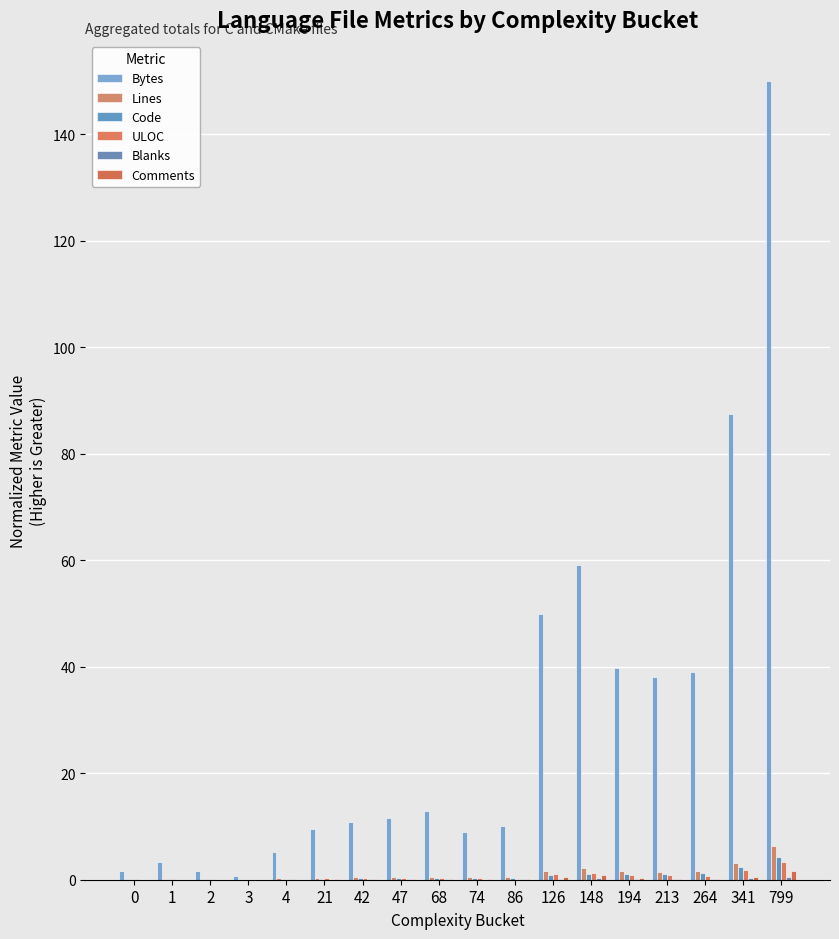

At which label is Bytes closest to 75?

341